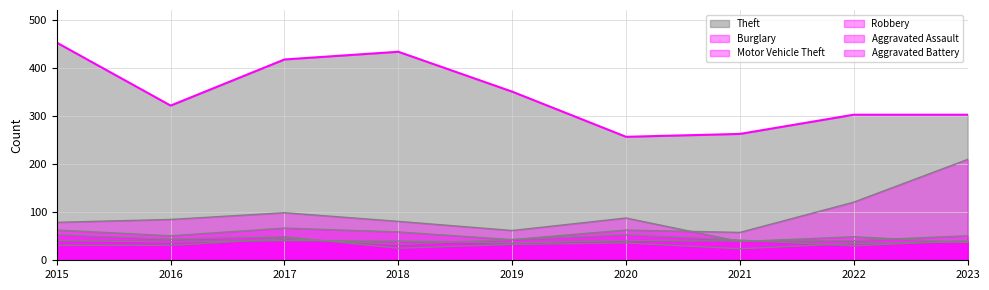

What is the spread (max minus min) of values at 2022?

273